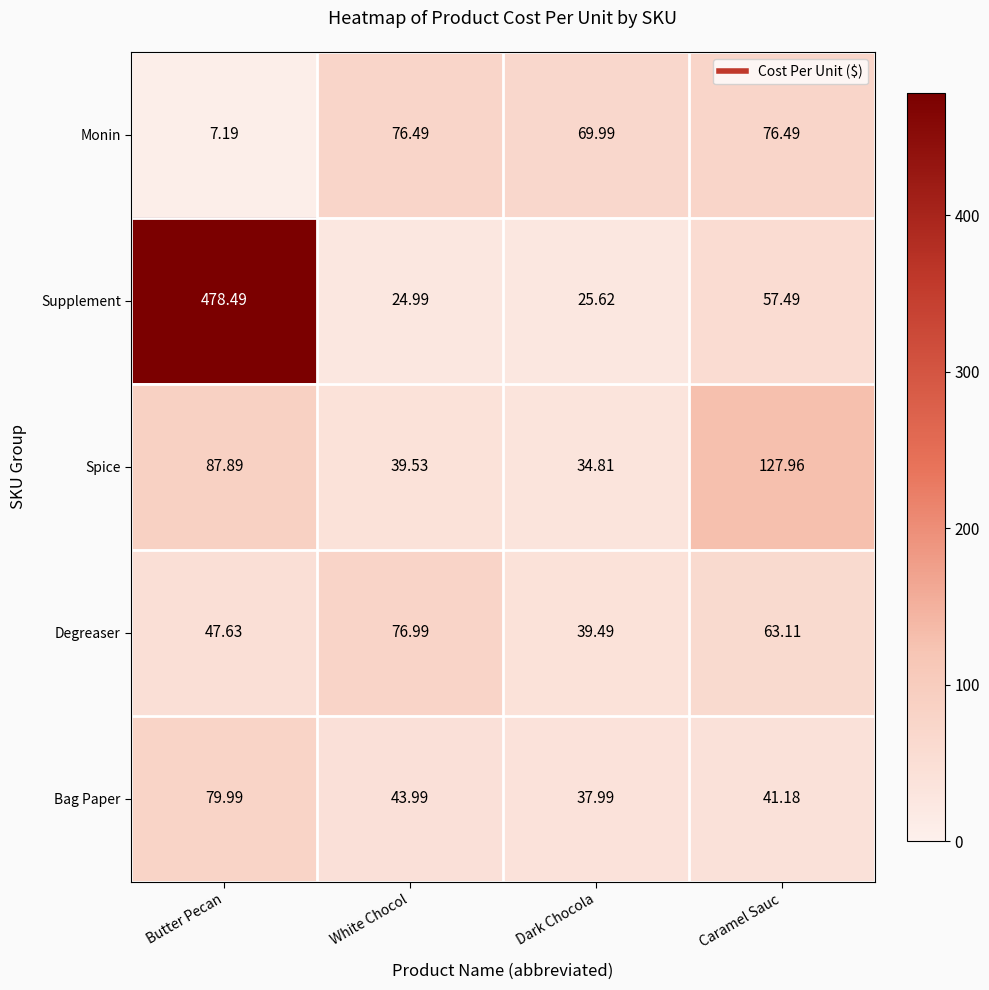

Which series has the largest total across all categories?

Supplement